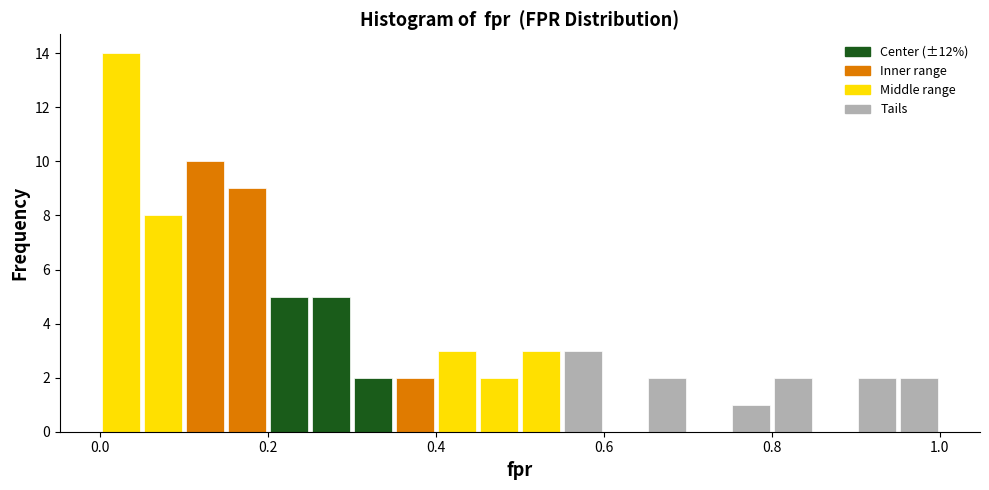

Around what value on the x-axis is the tallest bar? Give the approximate position of its centre, as read against the axis.

0.02